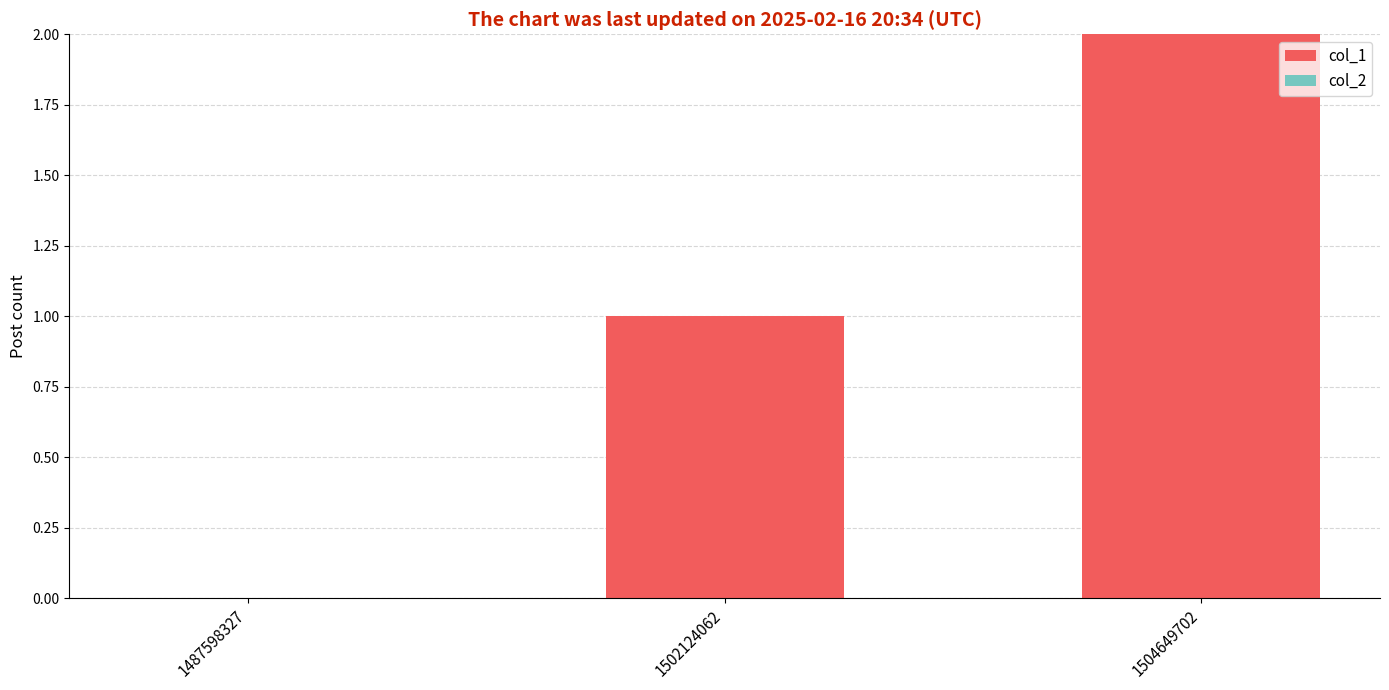

True or false: the data shows 0 at 1487598327.

True